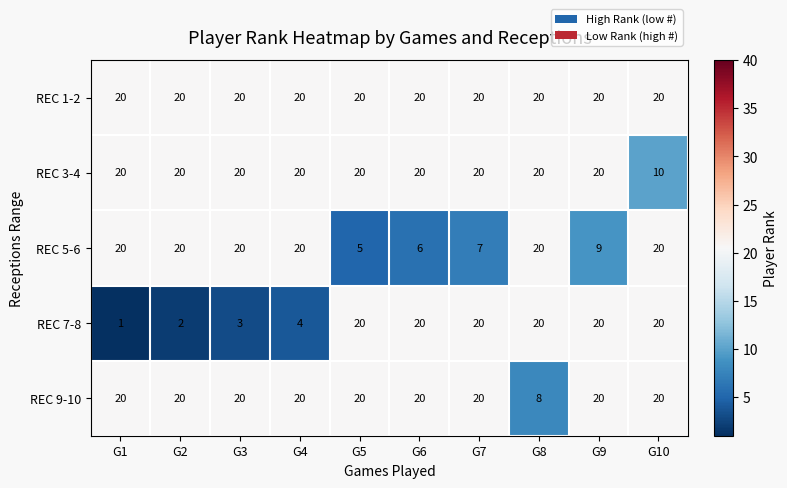

Which series changed the most between G4 and G5?

REC 7-8